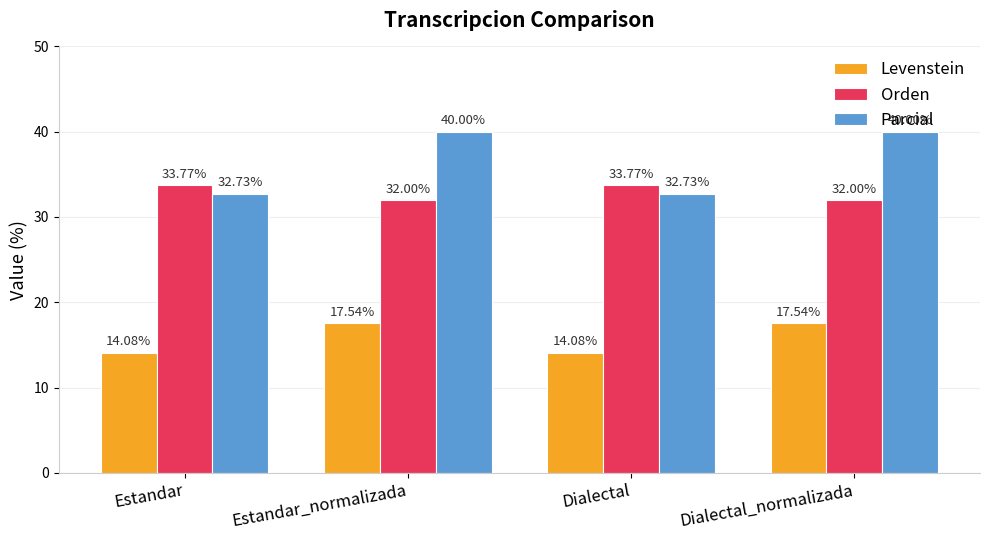

What is the label of the 3rd bar from the right?

Estandar_normalizada